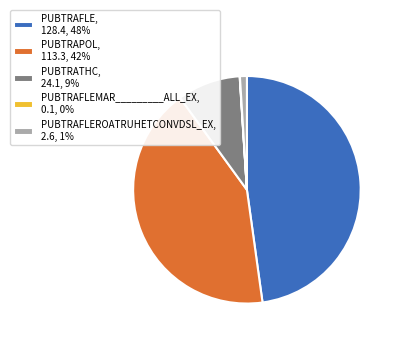

Does PUBTRAFLE, 128.4, 48% account for over 50% of the chart?

No